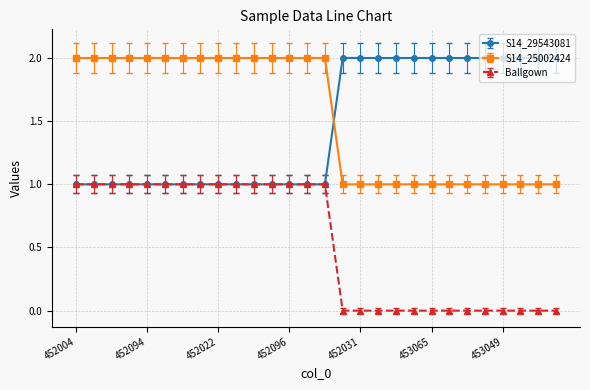

How many data points does each series have?

28